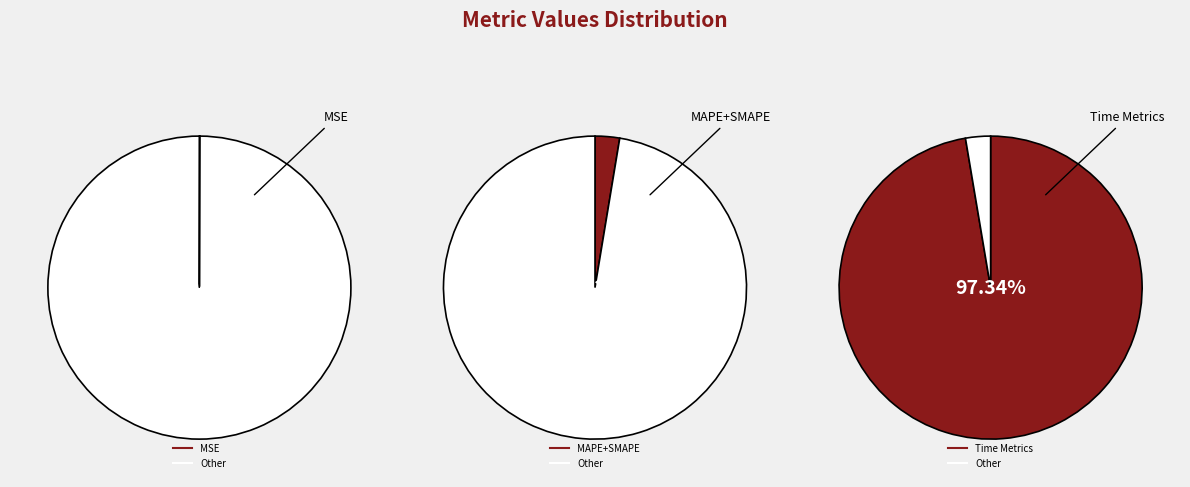

Is it true that SMAPE is 1% of the pie?

True